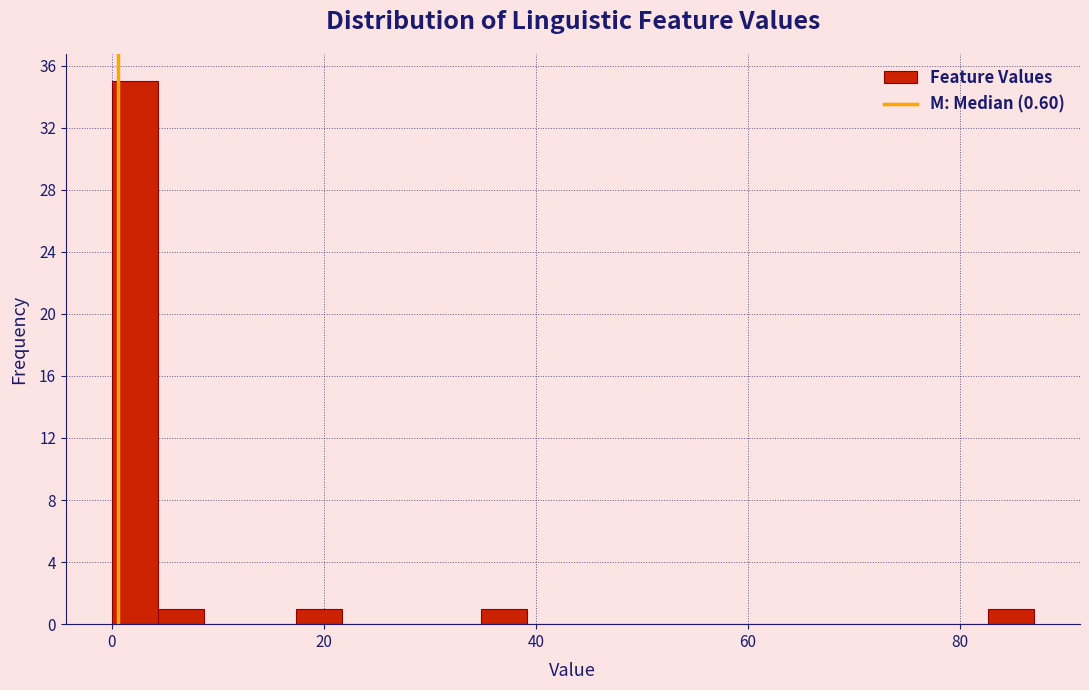

Around what value on the x-axis is the tallest bar? Give the approximate position of its centre, as read against the axis.

2